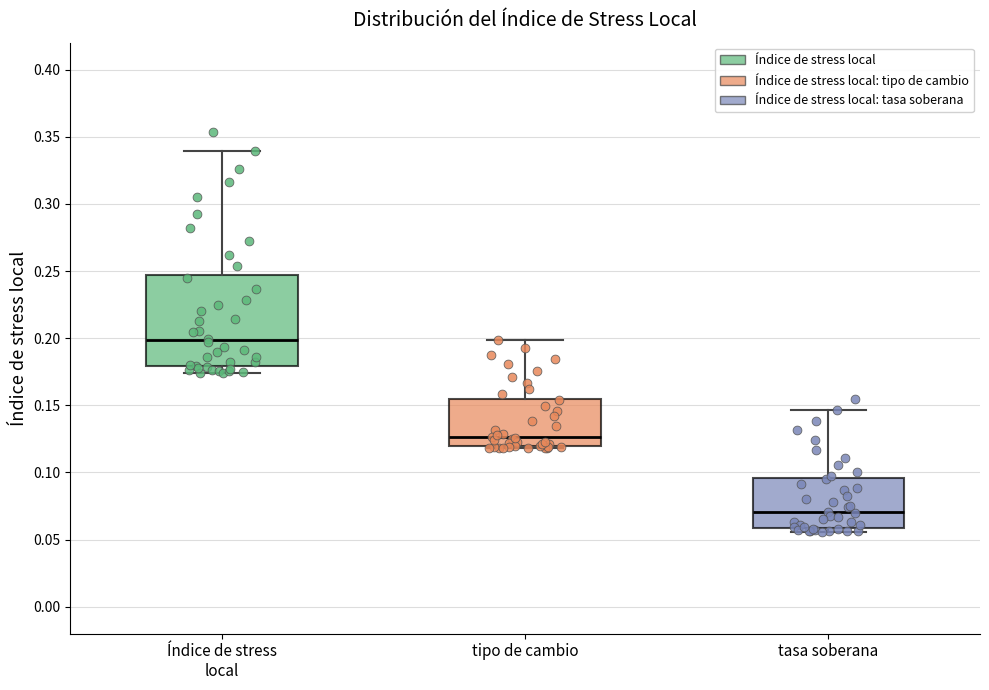

Which box's median line is the highest?

Índice de stress local